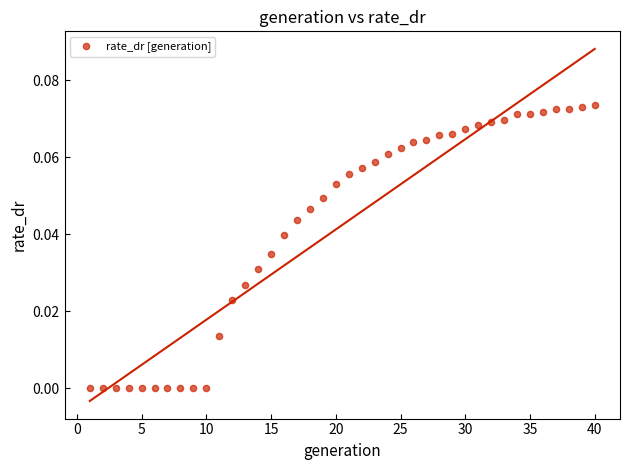

What is the range of X values (max minus min)?

39.0